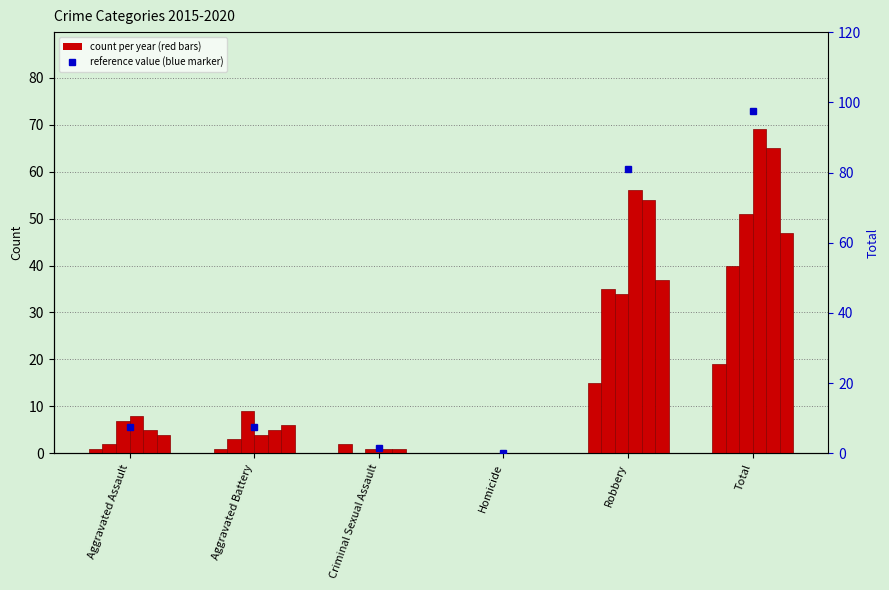

Which label corresponds to the smallest value in the chart?

Homicide